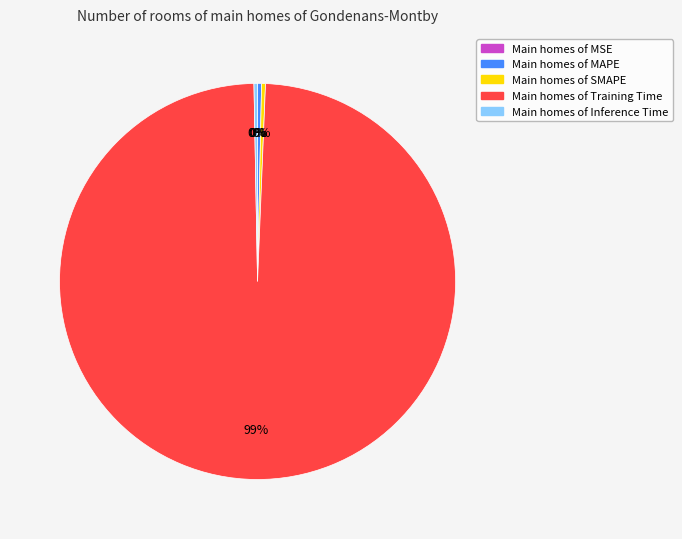

To the nearest percent, what is the average slice percentage?

20%